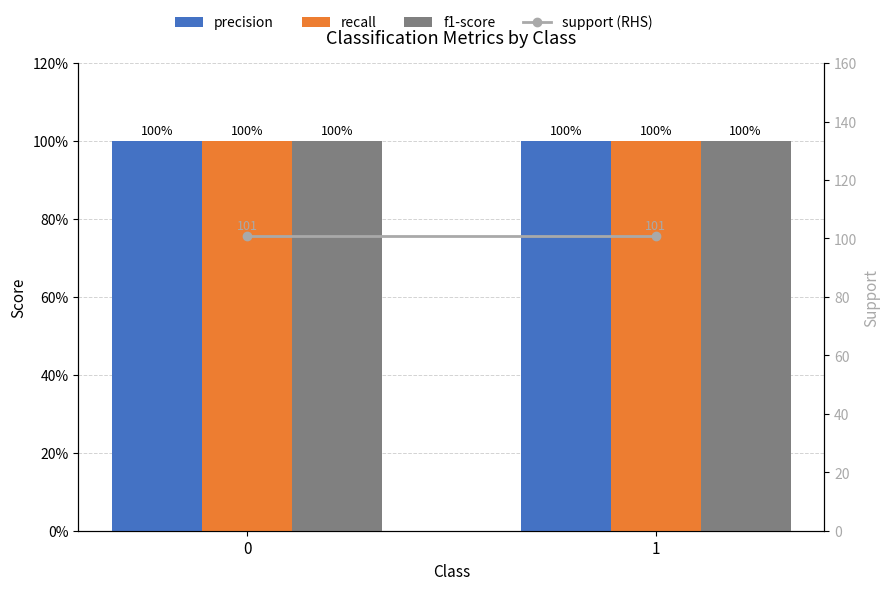

Which series changed the most between 0 and 1?

precision